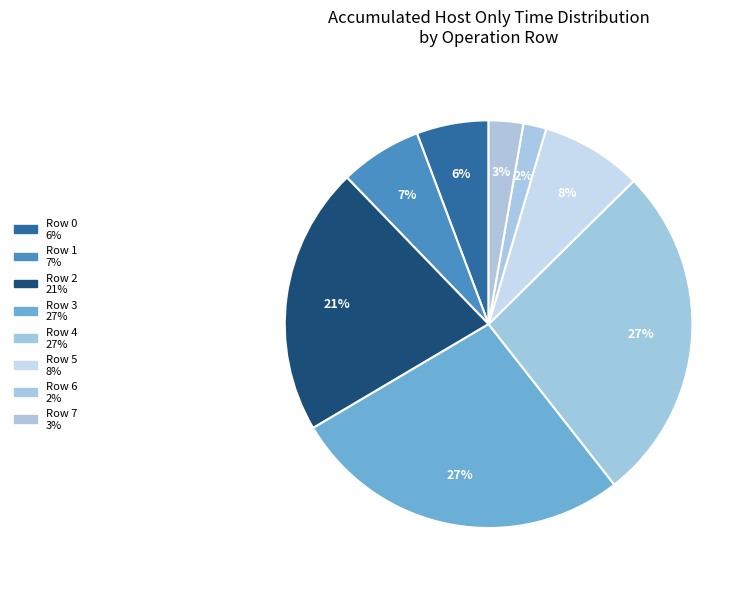

How many slices are in this pie chart?

8